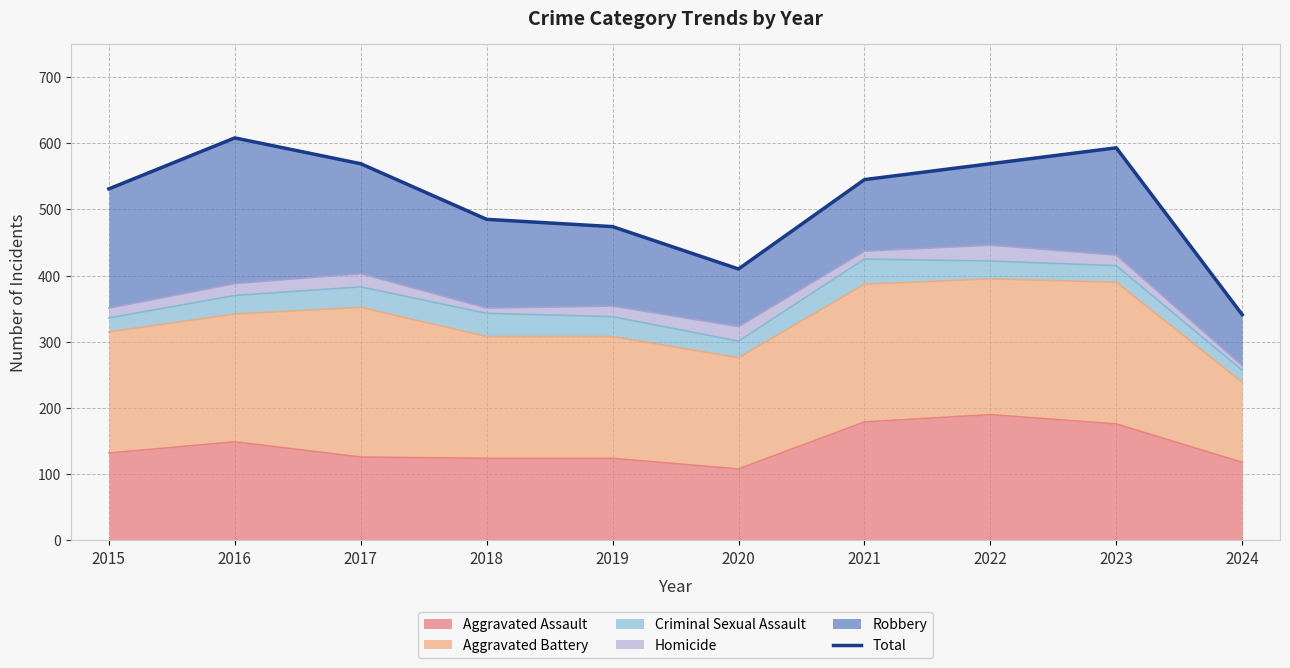

What is the maximum value shown in the chart?

608